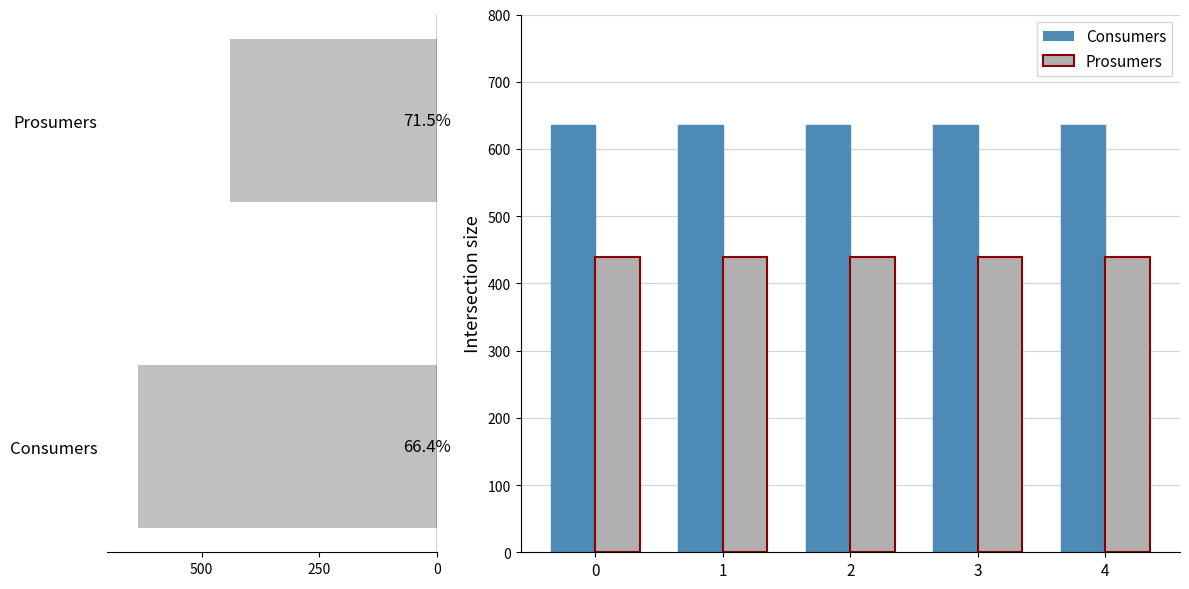

Which series has the largest total across all categories?

Consumers